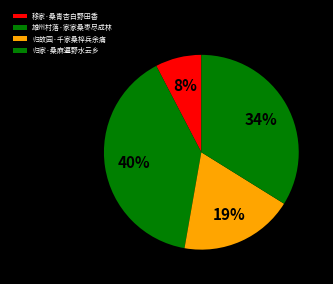

What is the total percentage of 归故园·千家桑梓兵余痛 and 雄州村落·家家桑枣尽成林?

58.5%